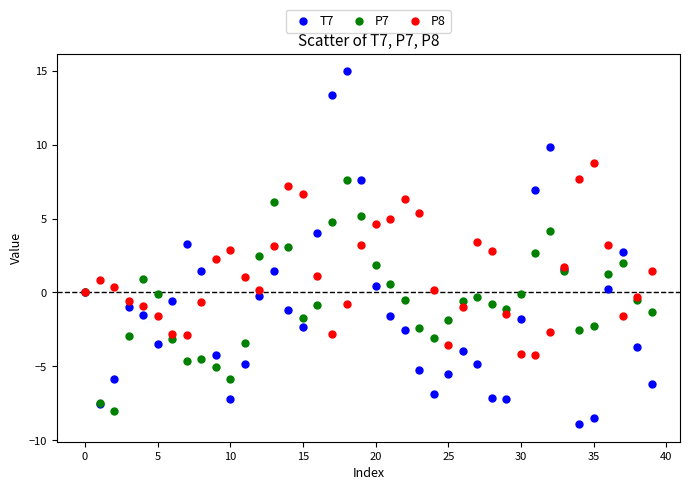

Which series reaches the maximum Y coordinate?

T7